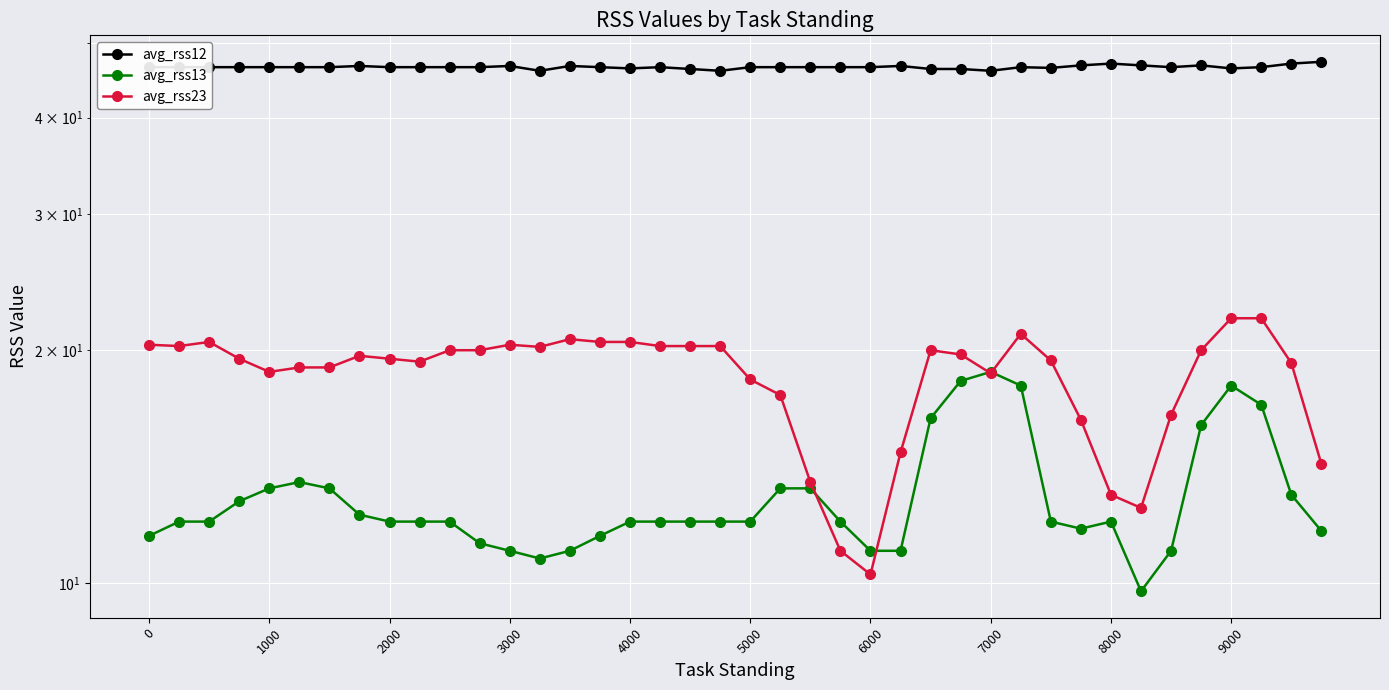

Which series has the widest spread of values?

avg_rss23